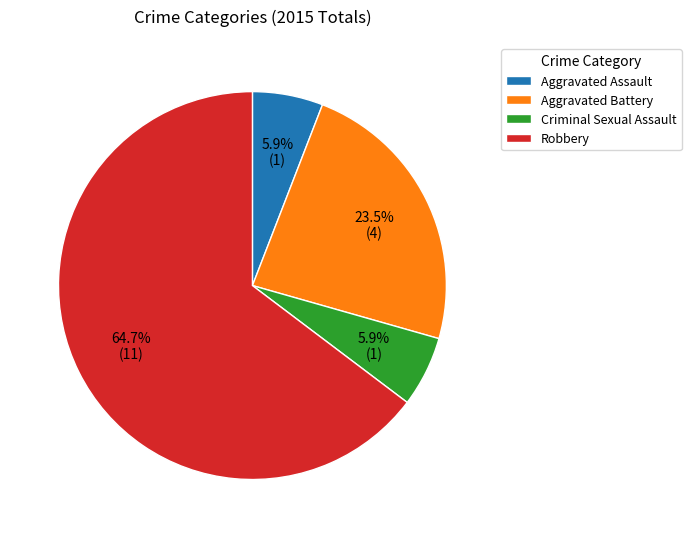

The Robbery slice represents 65% of the pie. True or false?

True